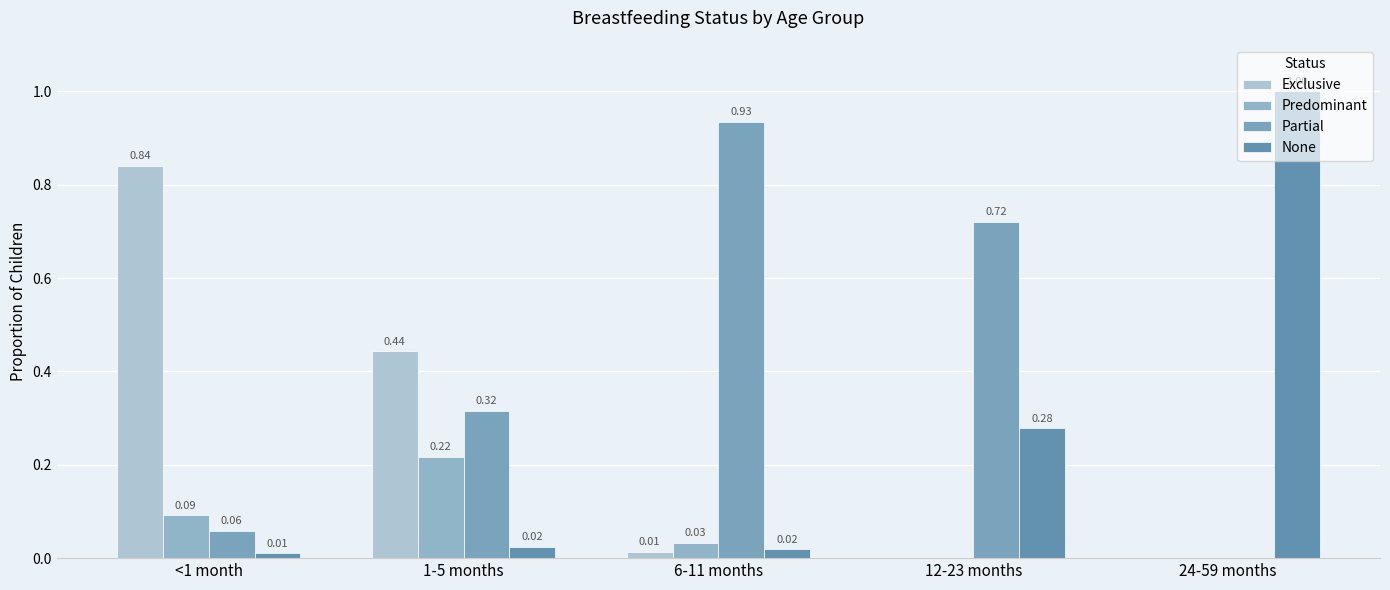

Rank the categories by Partial value from highest to lowest.

6-11 months, 12-23 months, 1-5 months, <1 month, 24-59 months